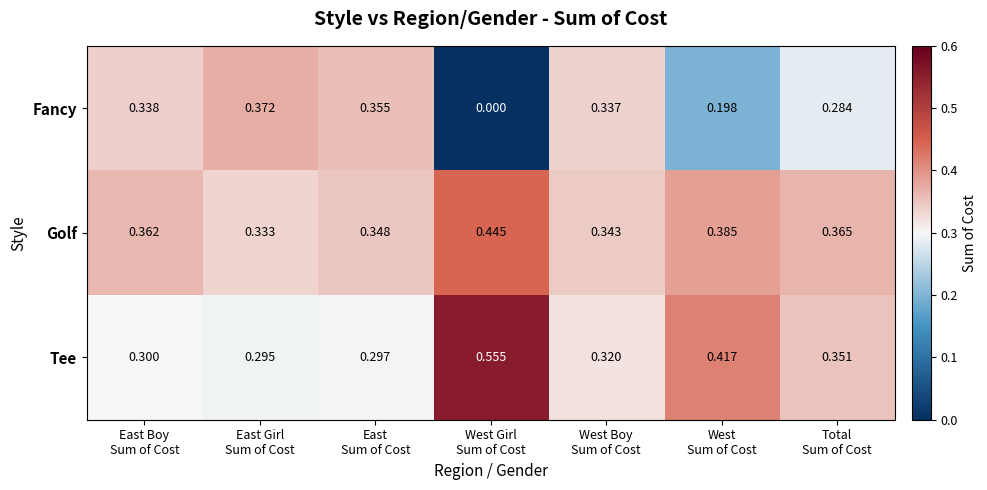

Which series has the largest range (max minus min)?

Fancy